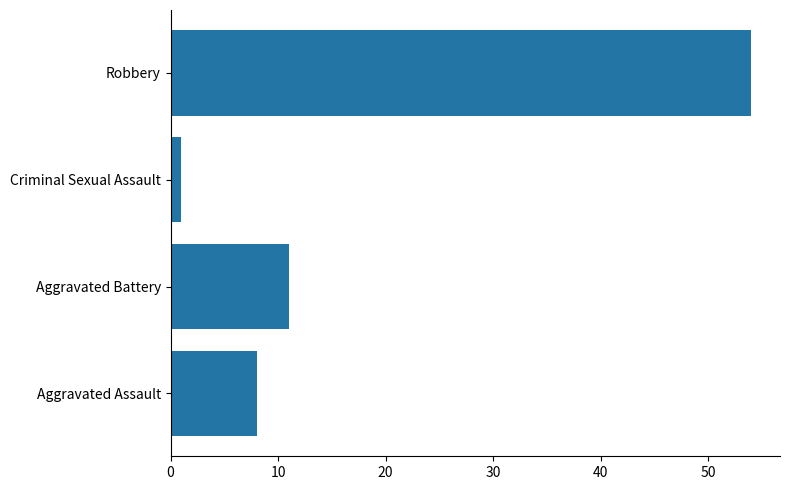

Rank the categories by value from highest to lowest.

Robbery, Aggravated Battery, Aggravated Assault, Criminal Sexual Assault